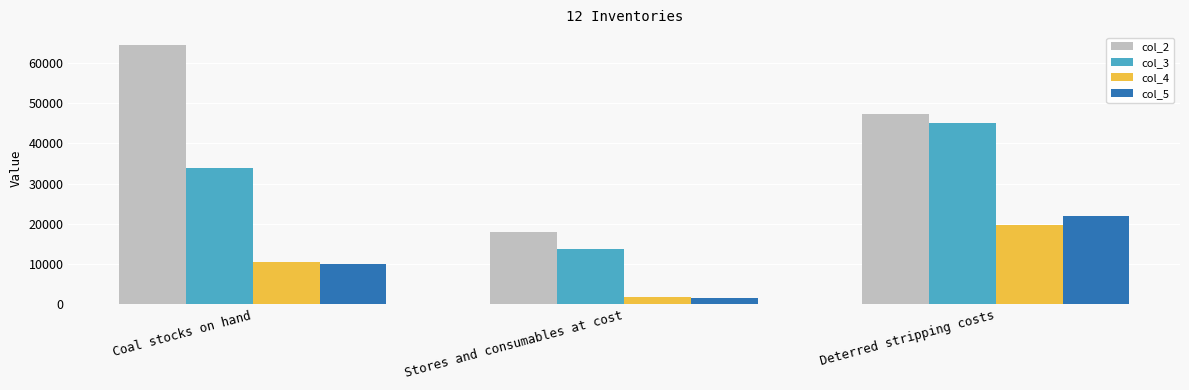

The col_4 series shows 19766 at Deterred stripping costs. True or false?

True